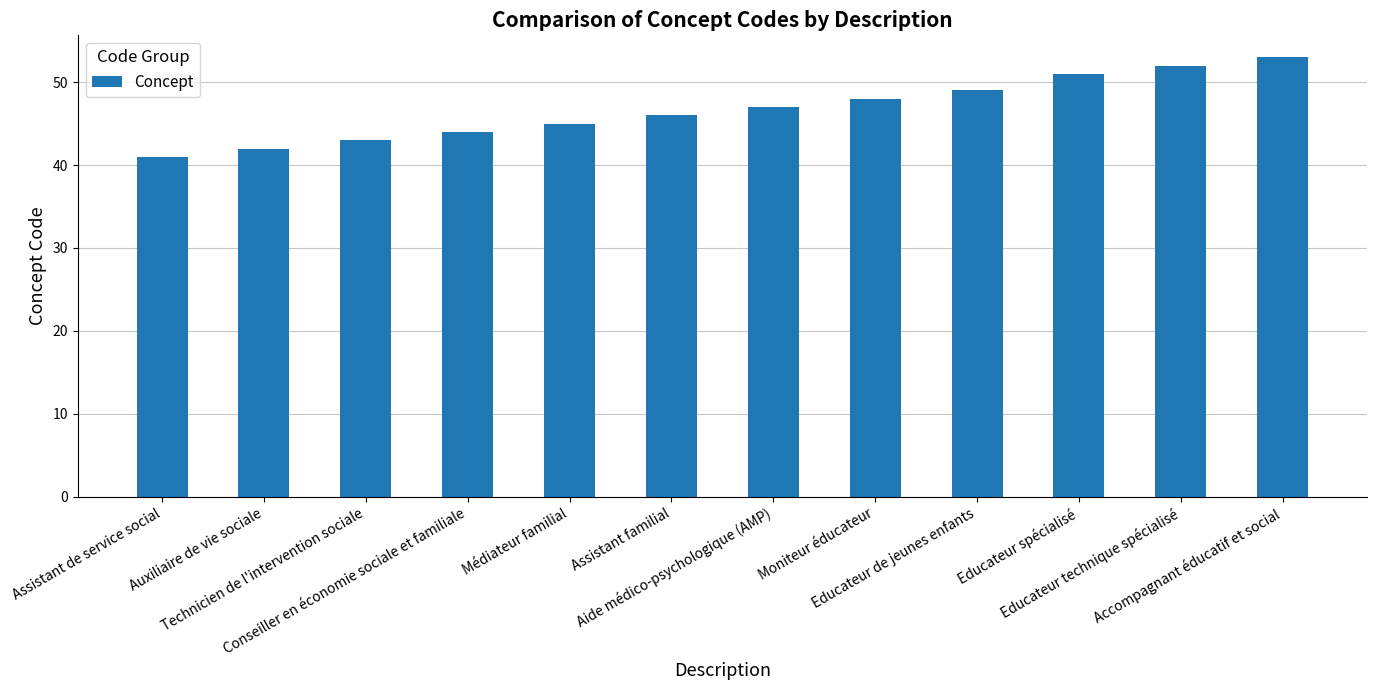

At which category does the chart reach its minimum across all series?

Assistant de service social